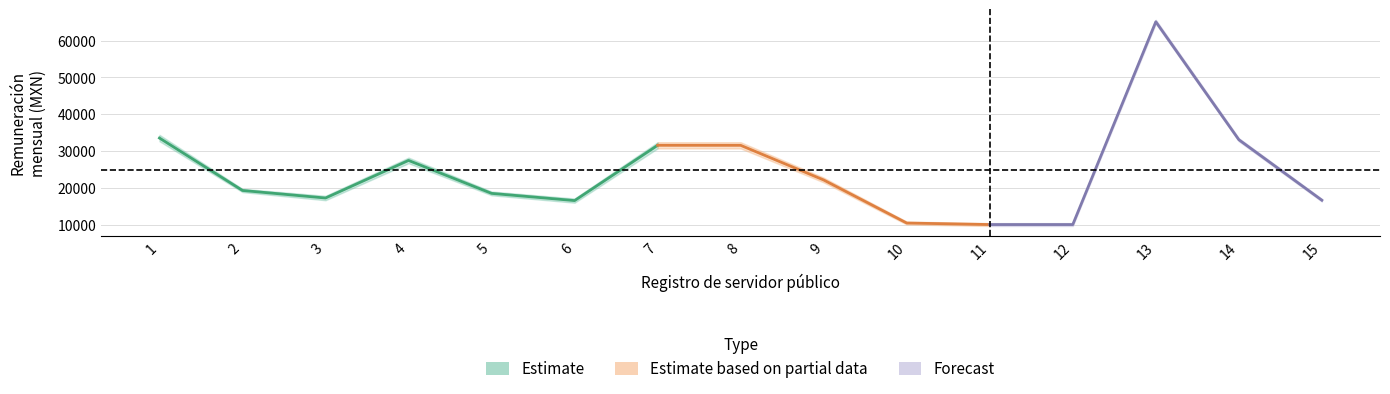

True or false: Remuneración mensual bruta has more than 1 interior local peaks.

True